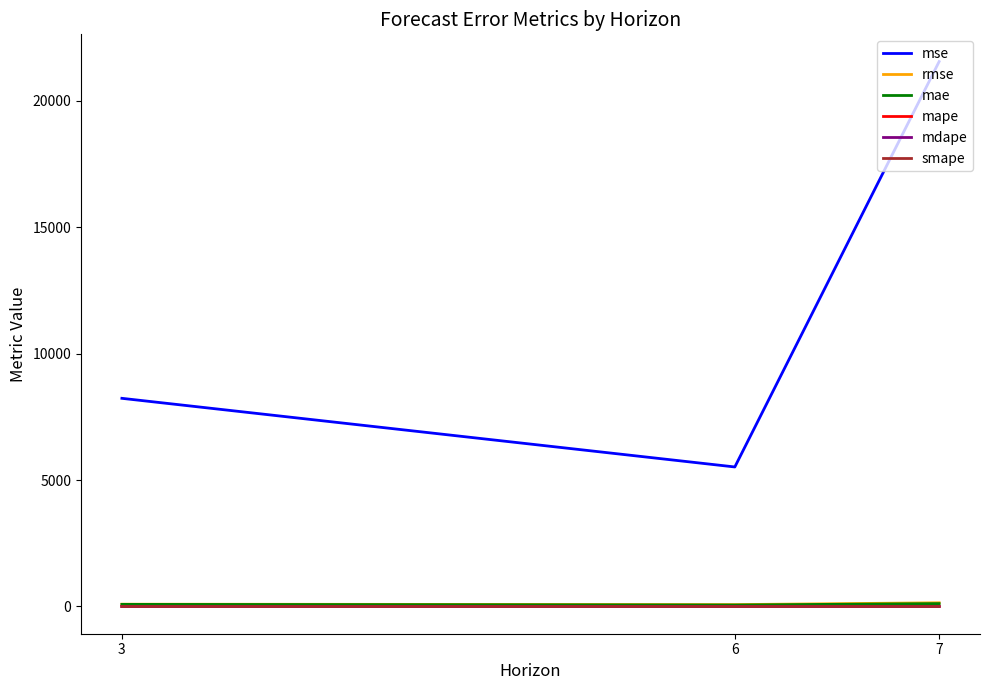

What is the maximum value shown in the chart?

21557.4